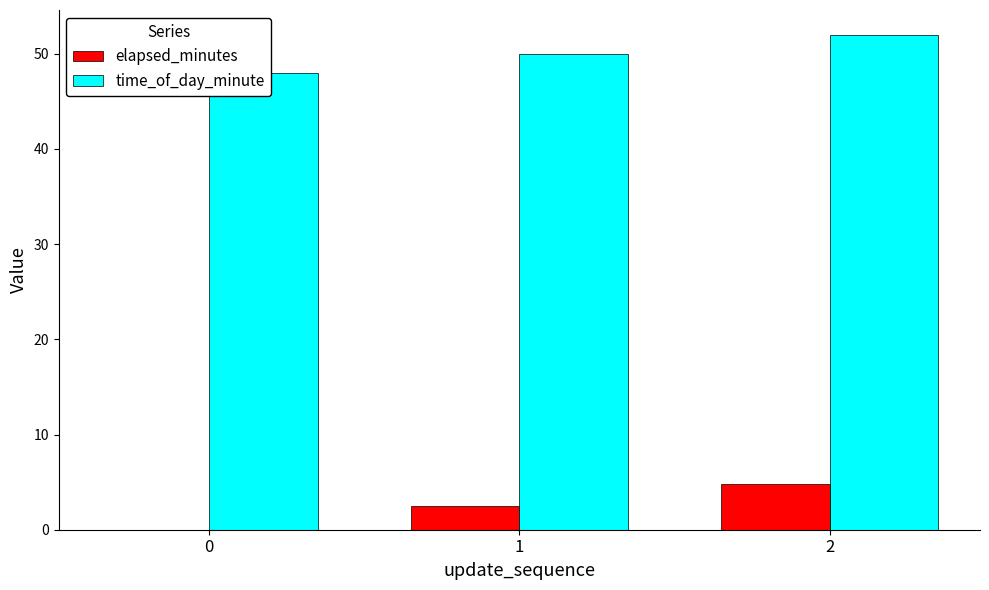

At which category is the sum across all series the highest?

2